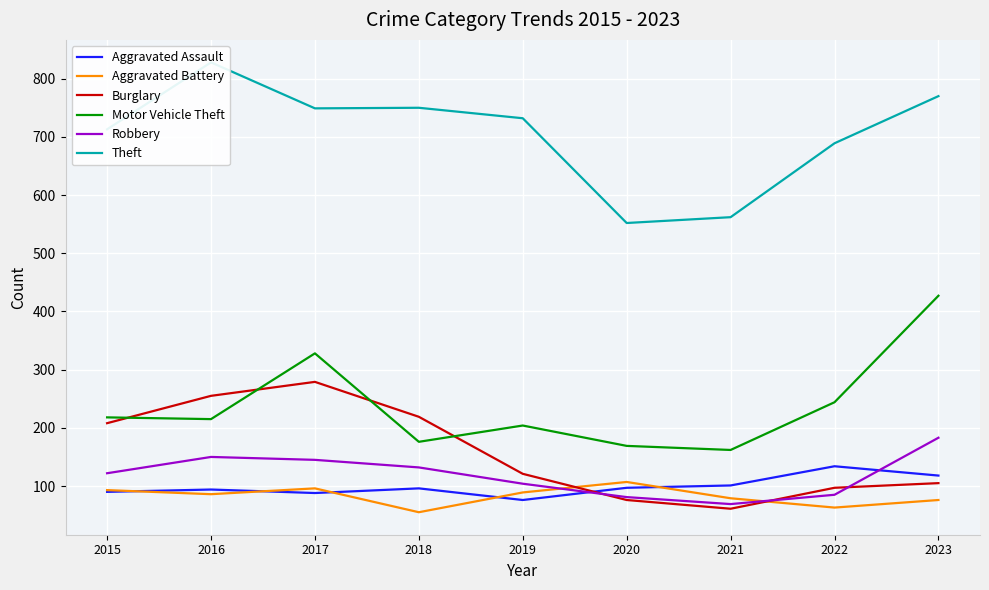

What is the total value across all series at 2023?

1679